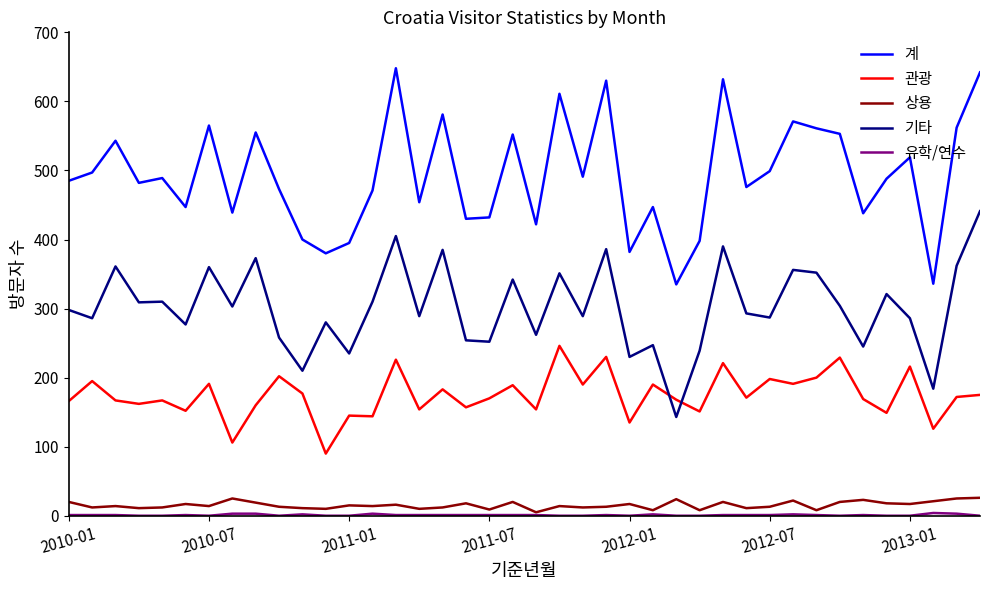

Which series has the widest spread of values?

계